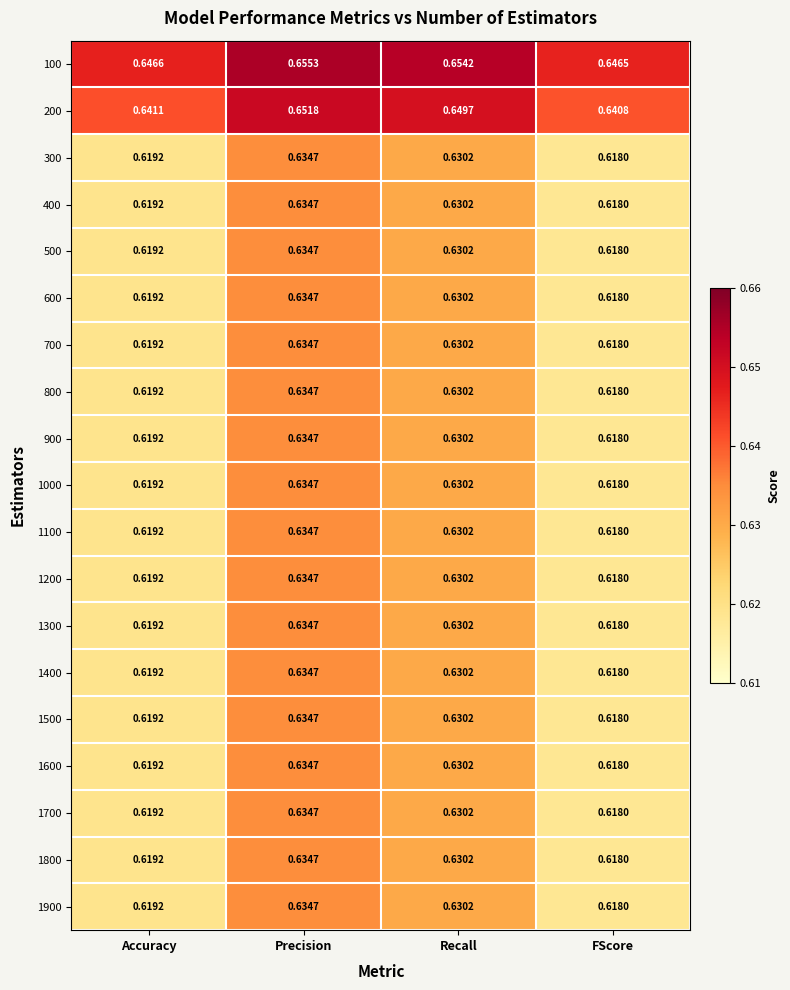

Where is 400 nearest to the value 0?

FScore